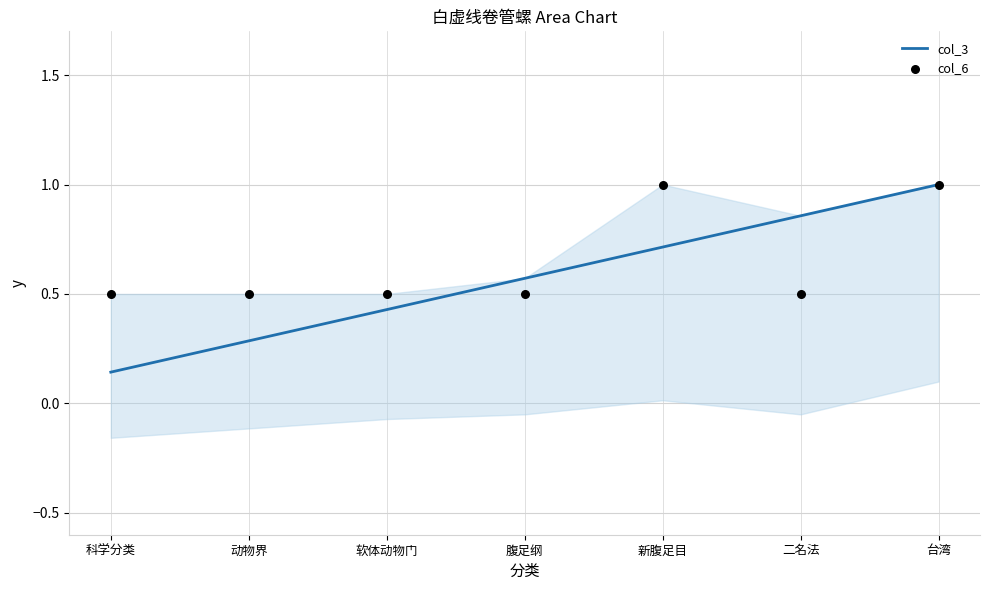

Which series has the largest total across all categories?

col_6